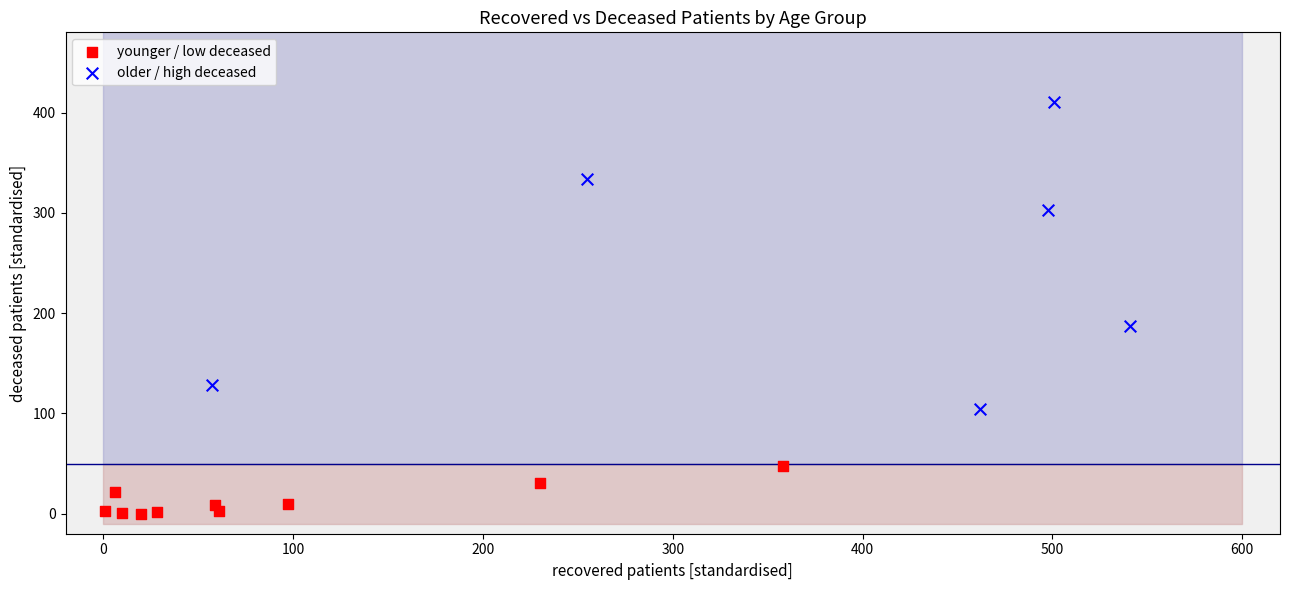

Which series reaches the maximum Y coordinate?

older / high deceased